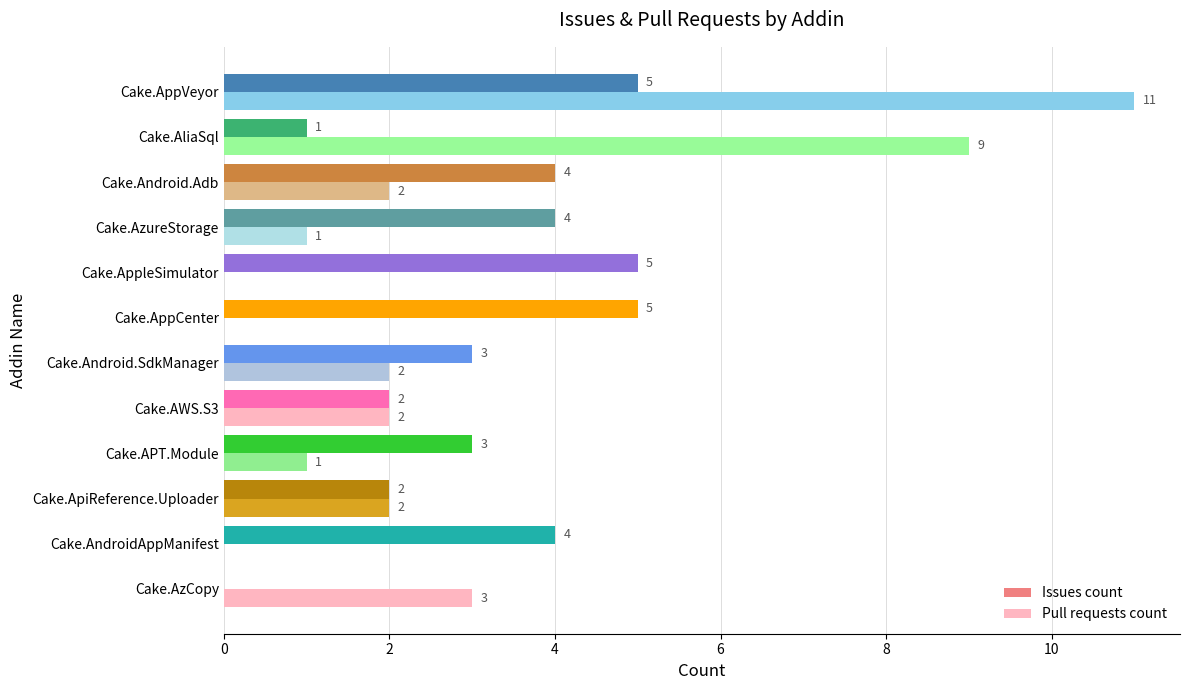

Which series has the largest total across all categories?

Issues count